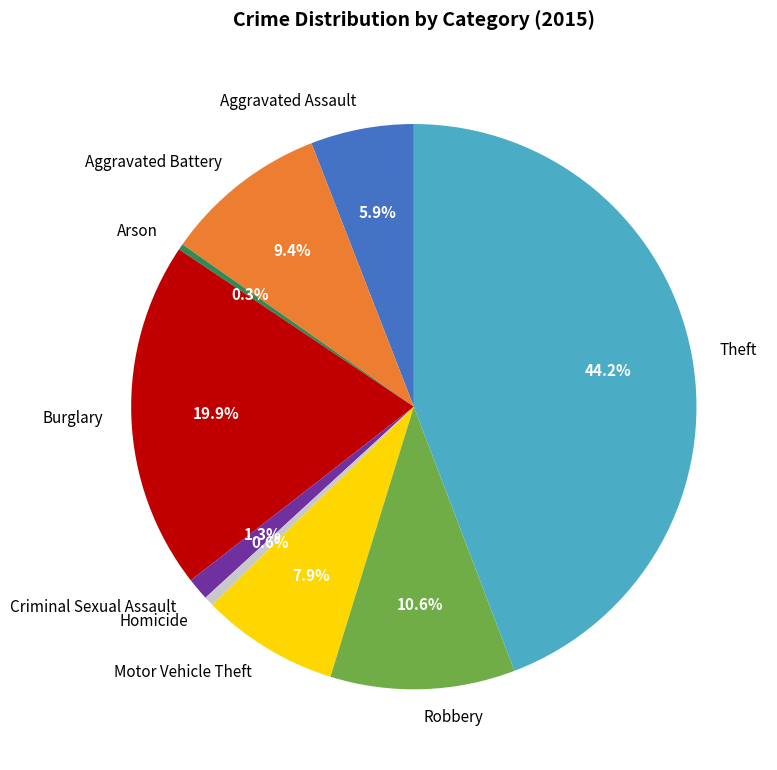

To the nearest percent, what portion does Motor Vehicle Theft represent?

8%